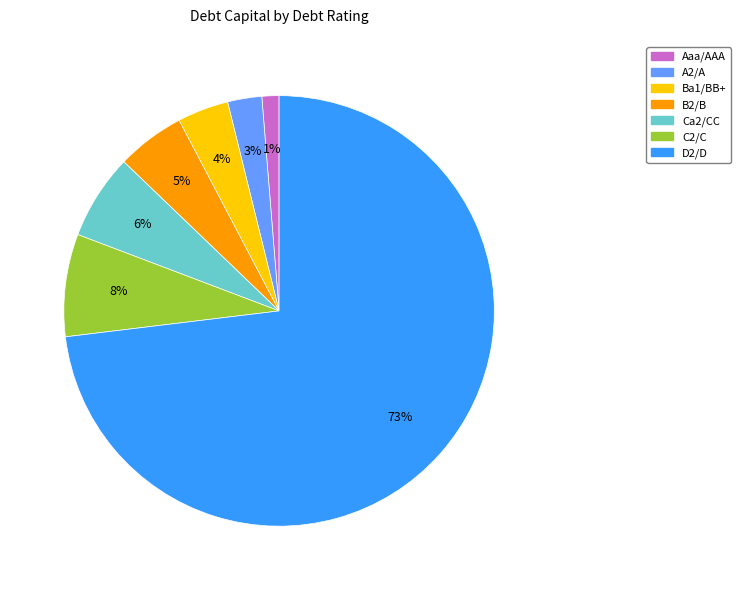

To the nearest percent, what portion does B2/B represent?

5%